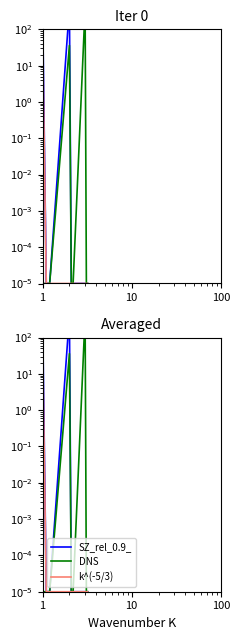

True or false: k^(-5/3) and DNS intersect in this chart.

False